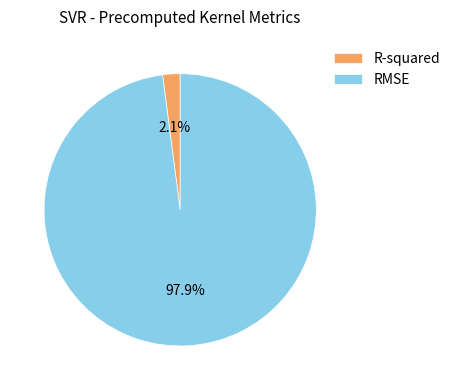

What percentage is the RMSE slice, to the nearest percent?

98%